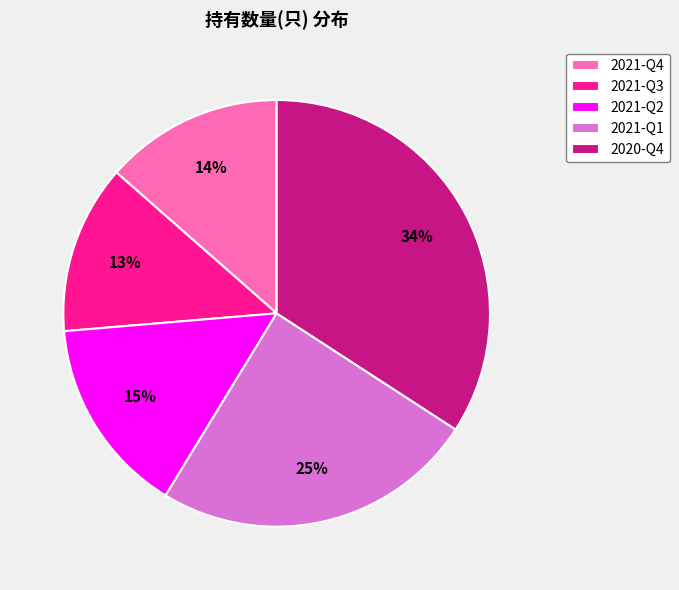

Combined, do 2021-Q4 and 2021-Q1 account for over 50%?

No